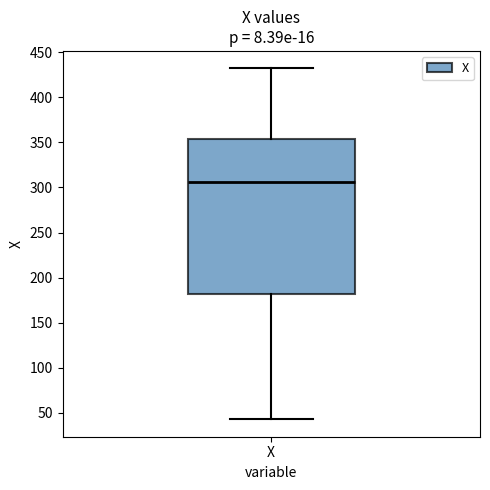

Read this box plot against the y-axis: the position of the median line, the range covered by the box, and the ends of both whiskers. The values are not printed on the chart, so give them approximately, as read against the axis.

median 305, box 180 to 355, whiskers 45 to 430